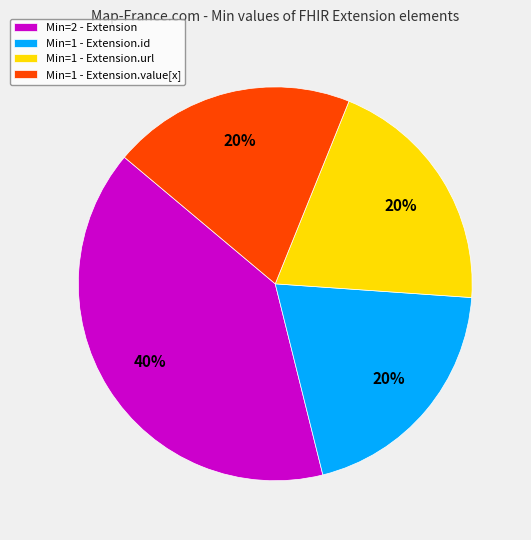

Is it true that Min=1 - Extension.value[x] is 34% of the pie?

False